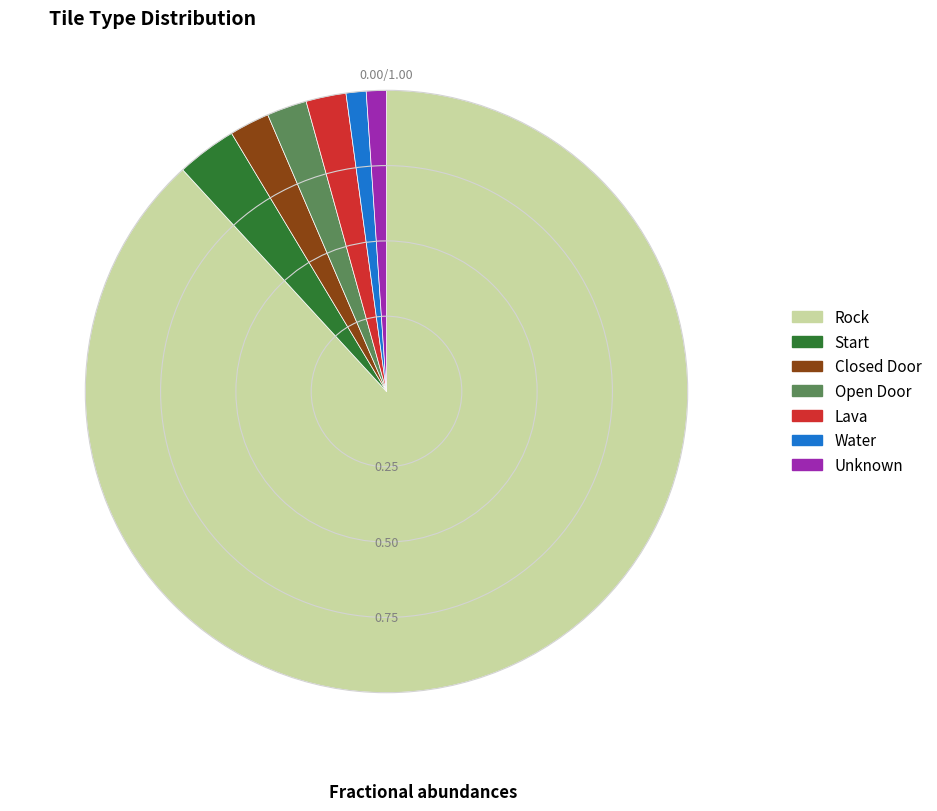

Is there any slice that represents more than half of the pie?

Yes